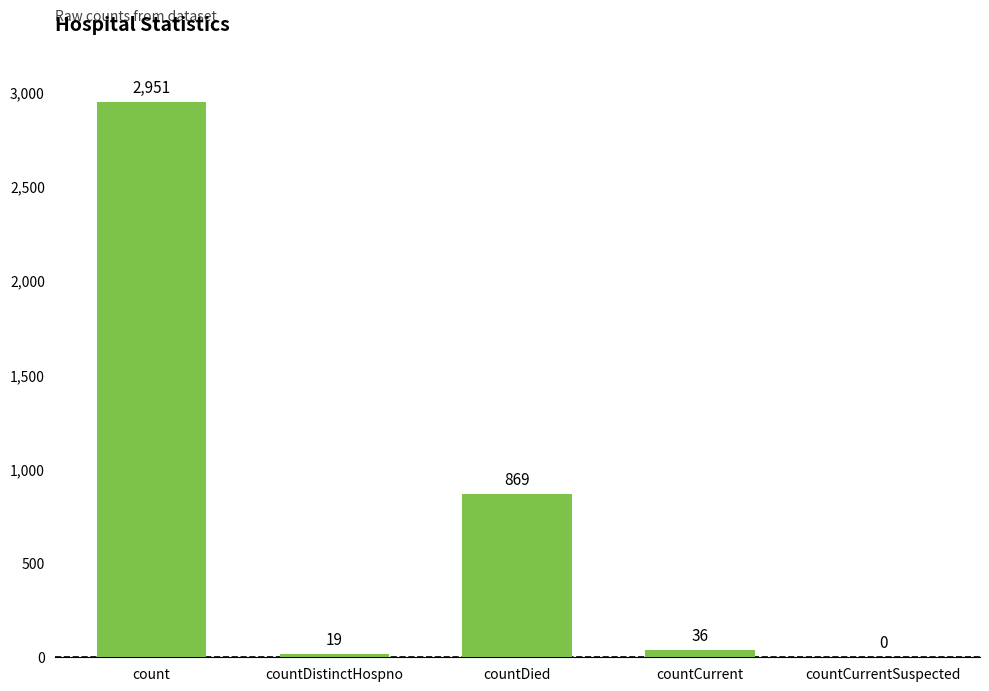

True or false: the data shows 869 at countDied.

True